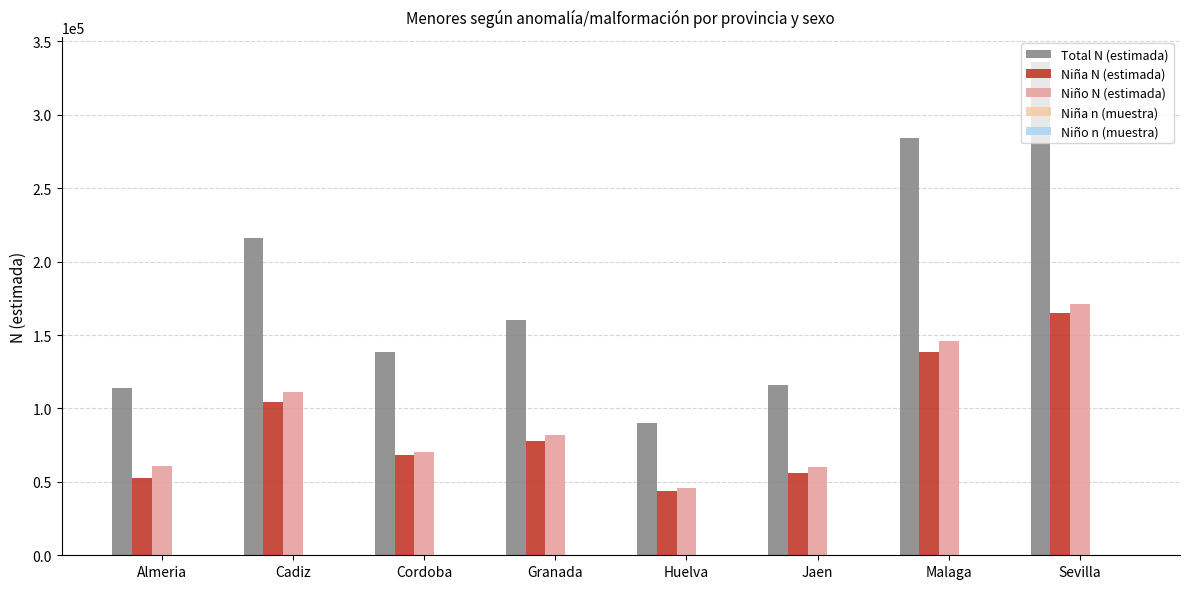

Is it true that Niño N (estimada) equals 171315 at Sevilla?

True